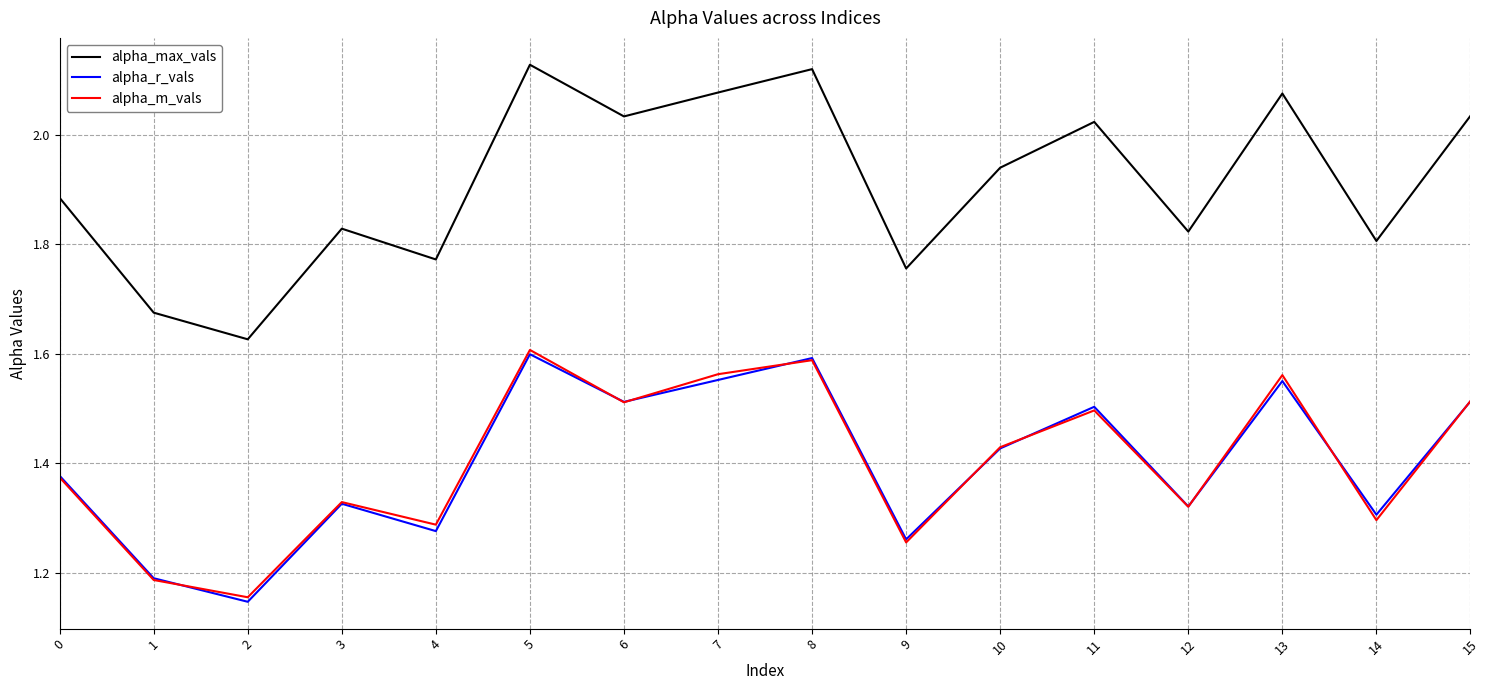

Which series has the largest total across all categories?

alpha_max_vals